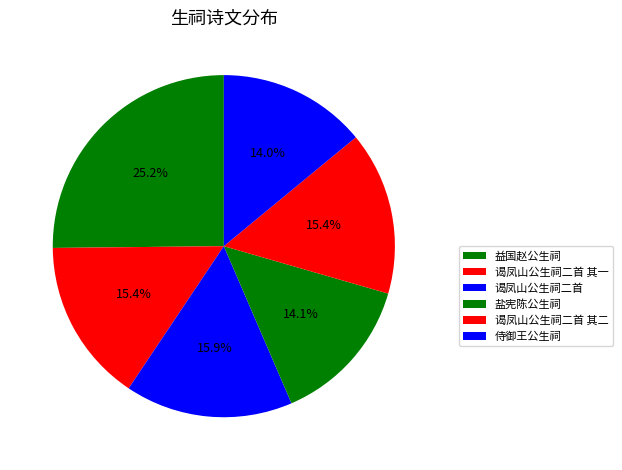

Do 盐宪陈公生祠 and 益国赵公生祠 together represent more than half of the pie?

No